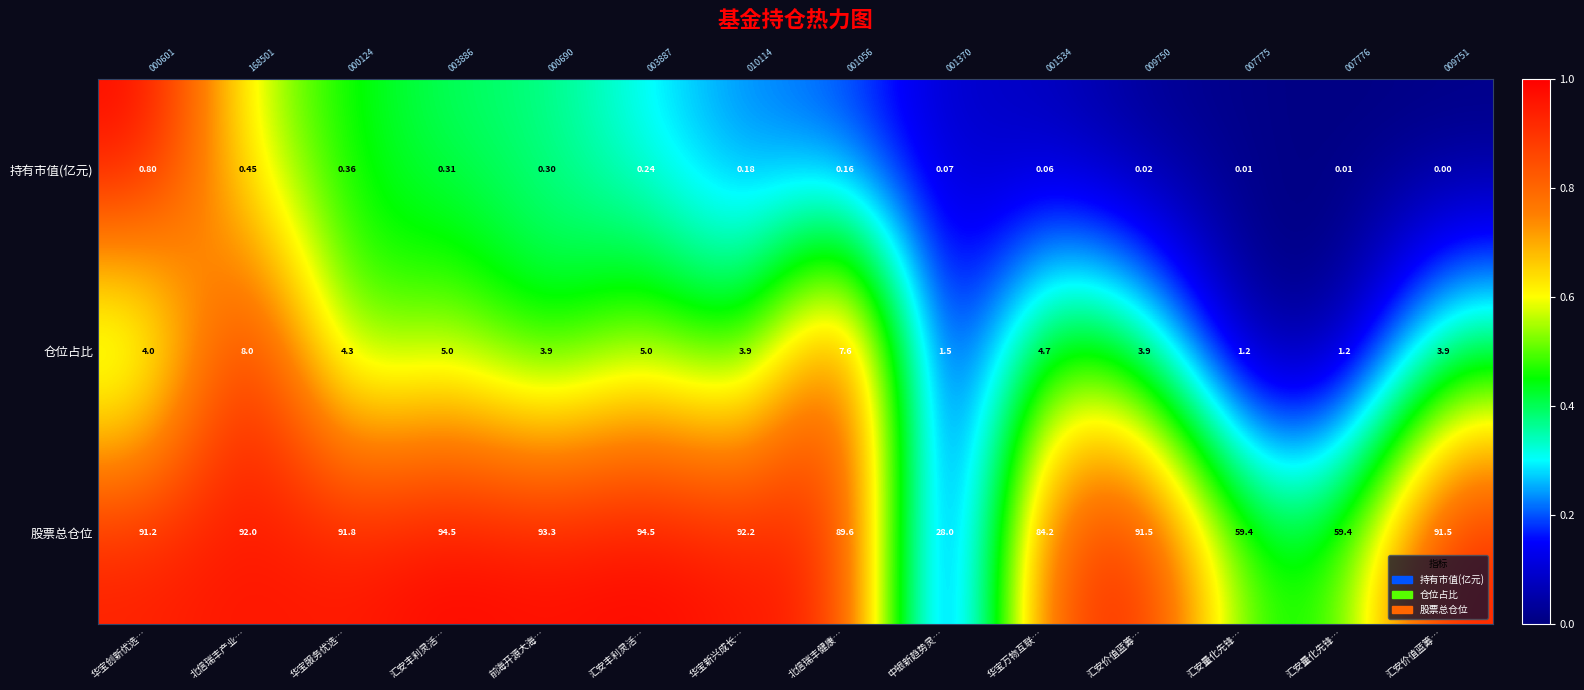

List the labels in order of 持有市值(亿元) value, largest first.

华宝创新优选…, 北信瑞丰产业…, 华宝服务优选…, 汇安丰利灵活…, 前海开源大海…, 汇安丰利灵活…, 华宝新兴成长…, 北信瑞丰健康…, 中银新趋势灵…, 华宝万物互联…, 汇安价值蓝筹…, 汇安量化先锋…, 汇安量化先锋…, 汇安价值蓝筹…